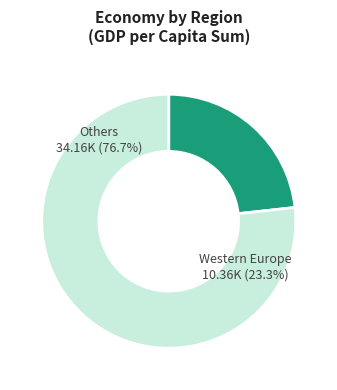

Is it true that Central and Eastern Europe is 17% of the pie?

False